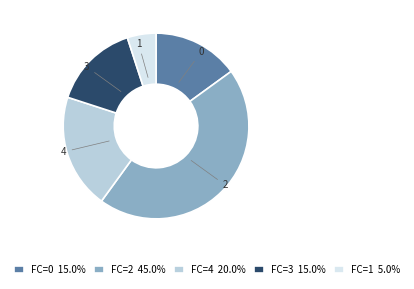

Count the number of slices in the pie.

5